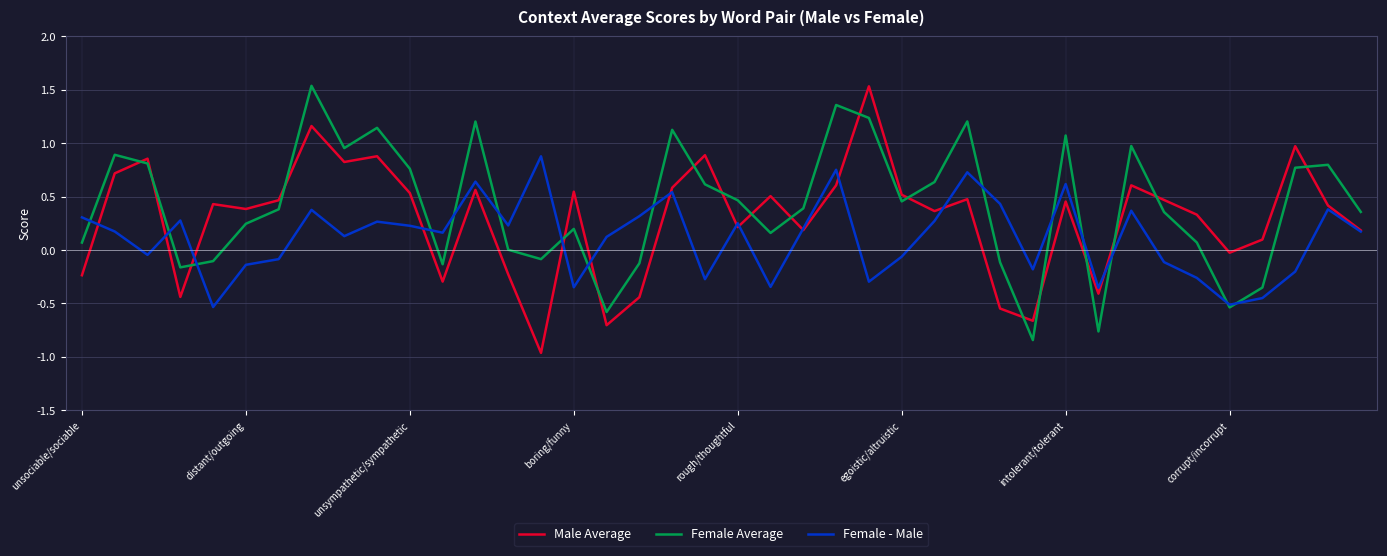

After their last crossing, which series has the higher values: Female Average or Male Average?

Female Average